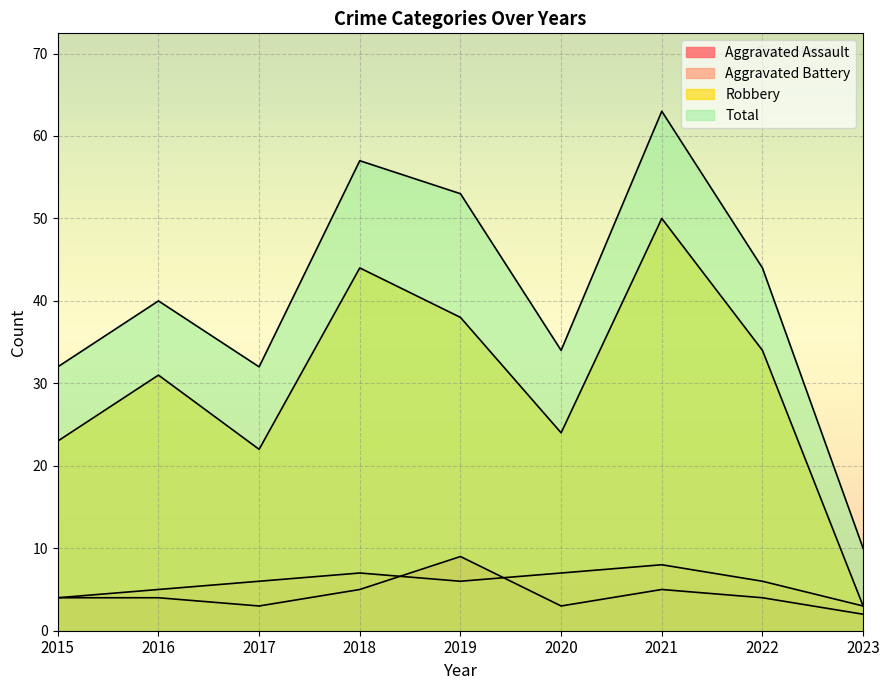

At which category does Aggravated Battery reach its first local peak?

2018